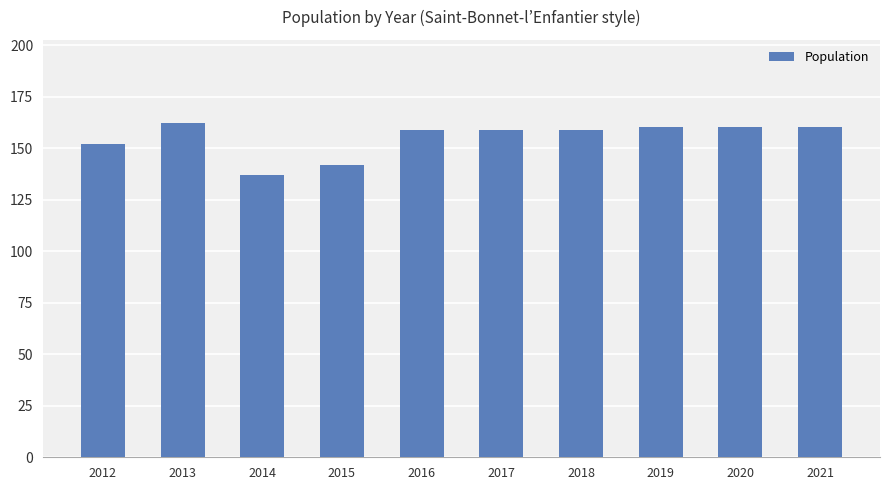

At which label does the data first exceed 159?

2013